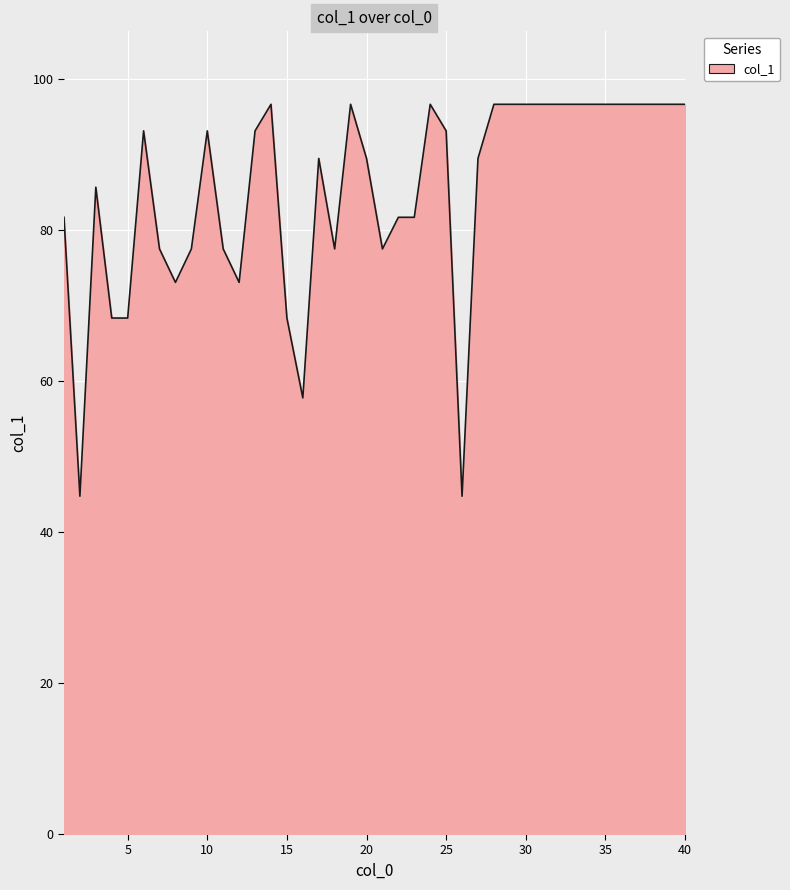

Reading left to right, list all the values displayed in this chart.

81.6	44.7	85.6	68.3	68.3	93.1	77.5	73.0	77.5	93.1	77.5	73.0	93.1	96.6	68.3	57.7	89.4	77.5	96.6	89.4	77.5	81.6	81.6	96.6	93.1	44.7	89.4	96.6	96.6	96.6	96.6	96.6	96.6	96.6	96.6	96.6	96.6	96.6	96.6	96.6